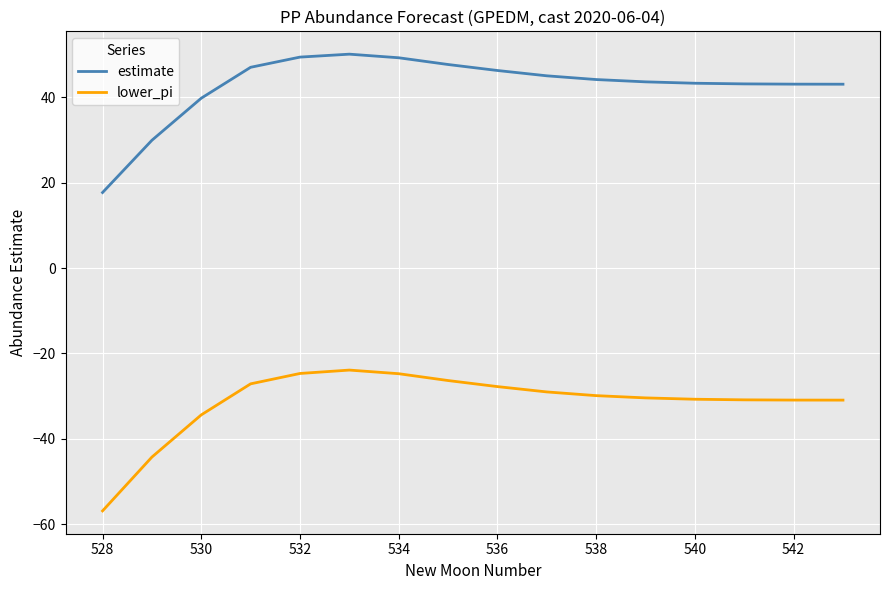

Which series has the largest total across all categories?

estimate